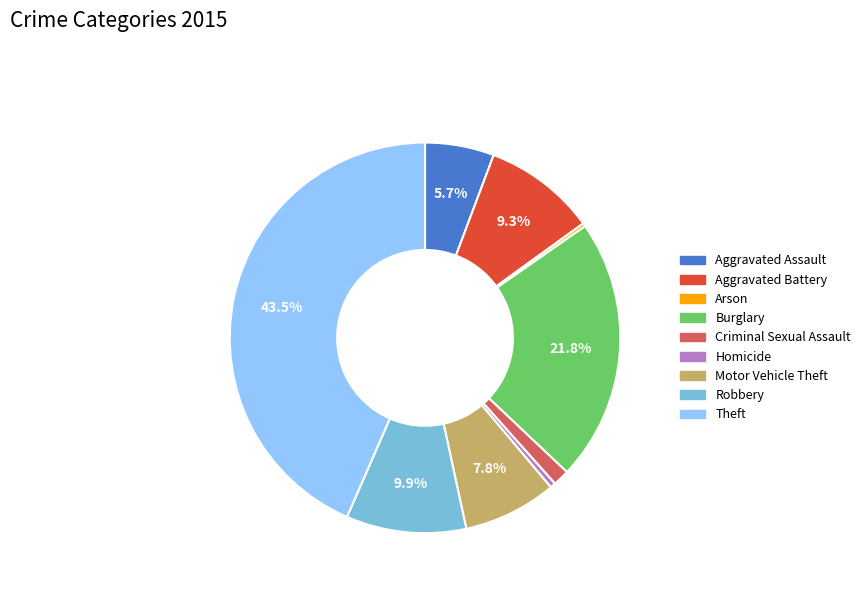

What percentage do Burglary and Aggravated Assault together represent?

27.5%